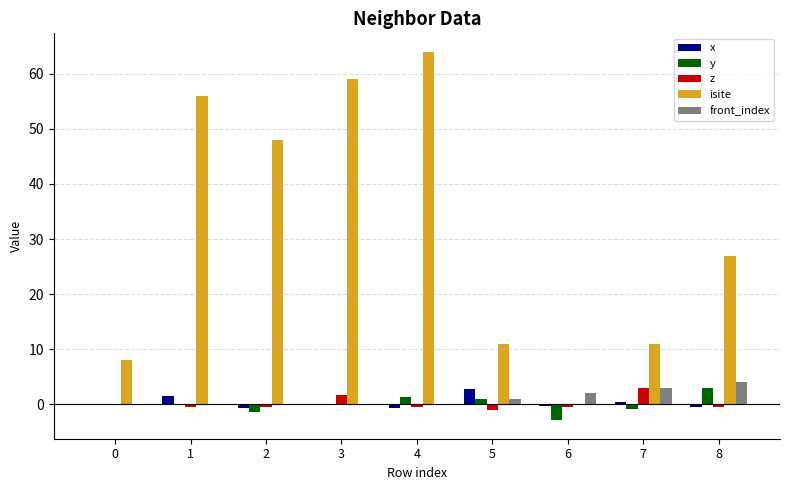

Count the number of data series in this chart.

5